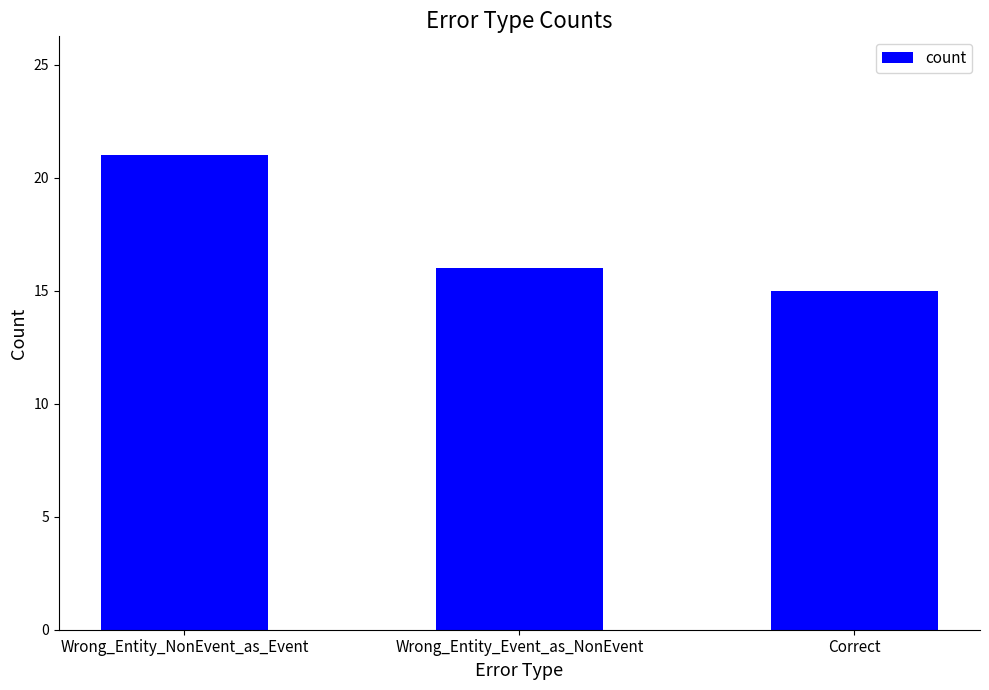

True or false: the data shows 25 at Correct.

False